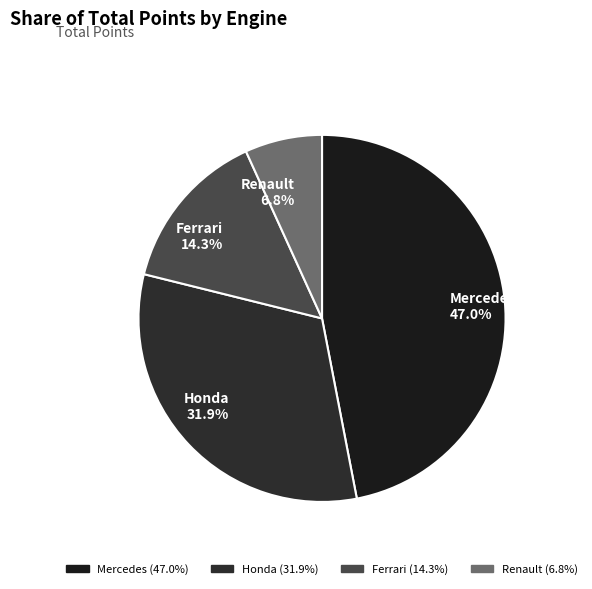

Between Renault and Honda, which is larger?

Honda